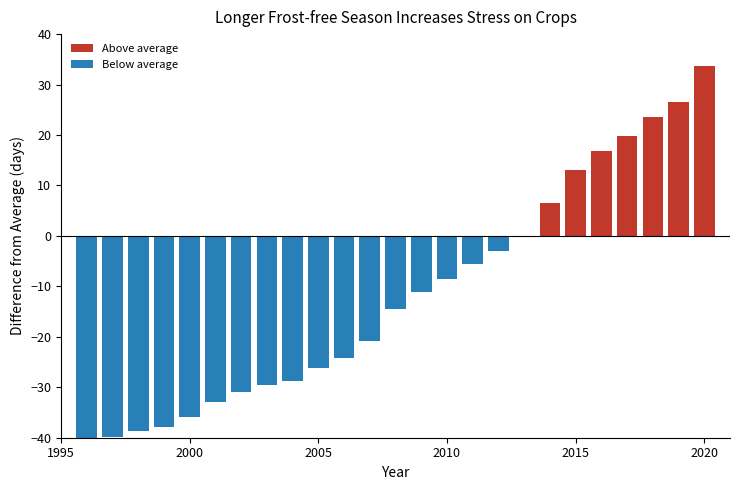

How many positive values are there?

7